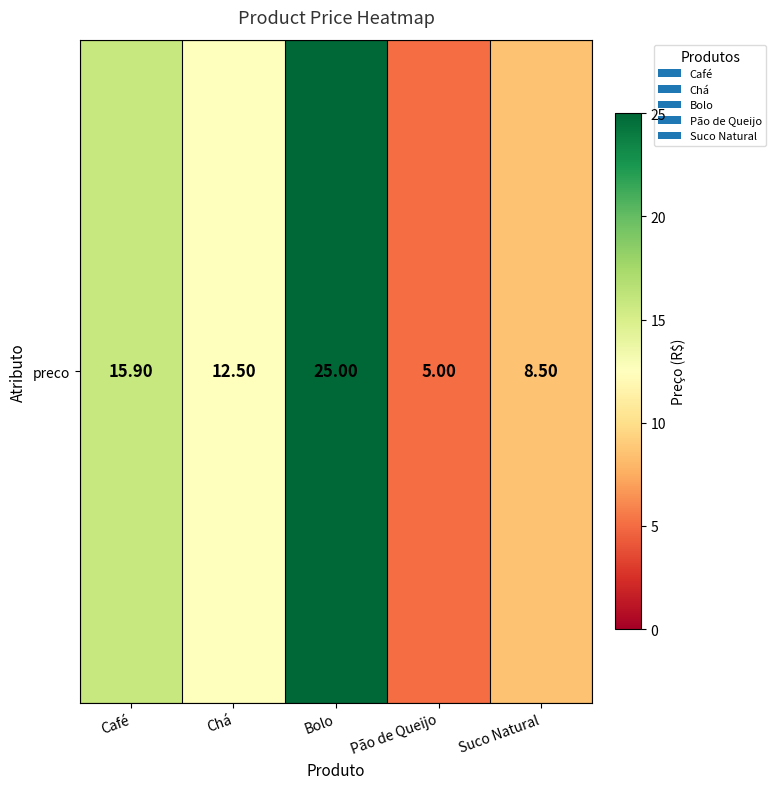

Reading left to right, extract all data points from this chart.

Café=15.9	Chá=12.5	Bolo=25.0	Pão de Queijo=5.0	Suco Natural=8.5